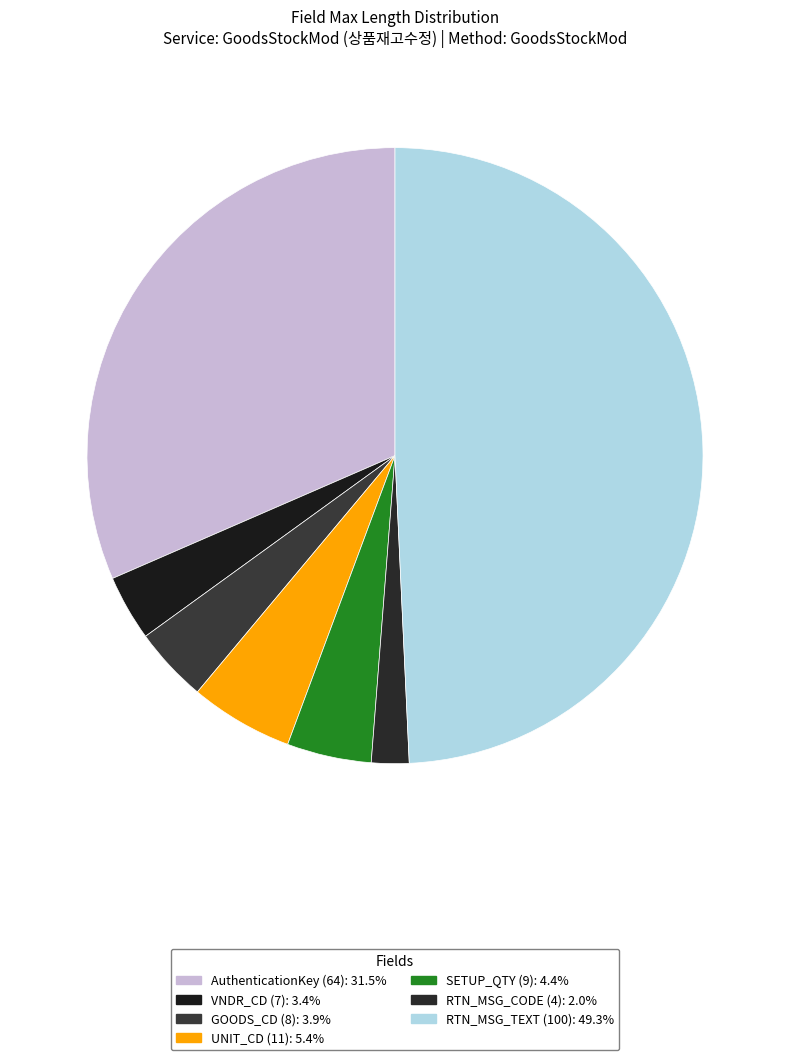

Does GOODS_CD (8) account for over 50% of the chart?

No